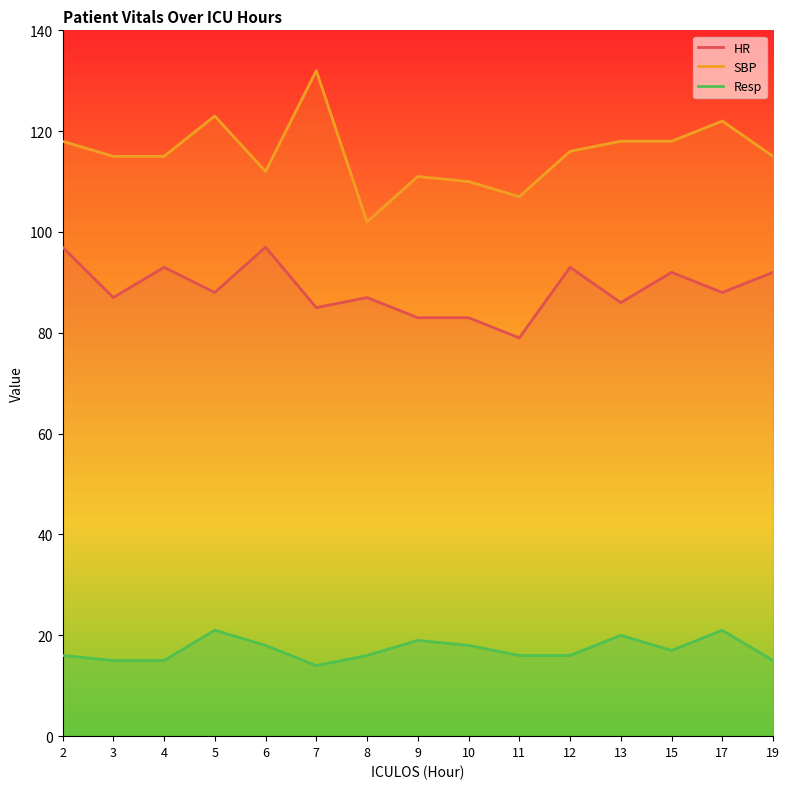

Which series has the widest spread of values?

SBP